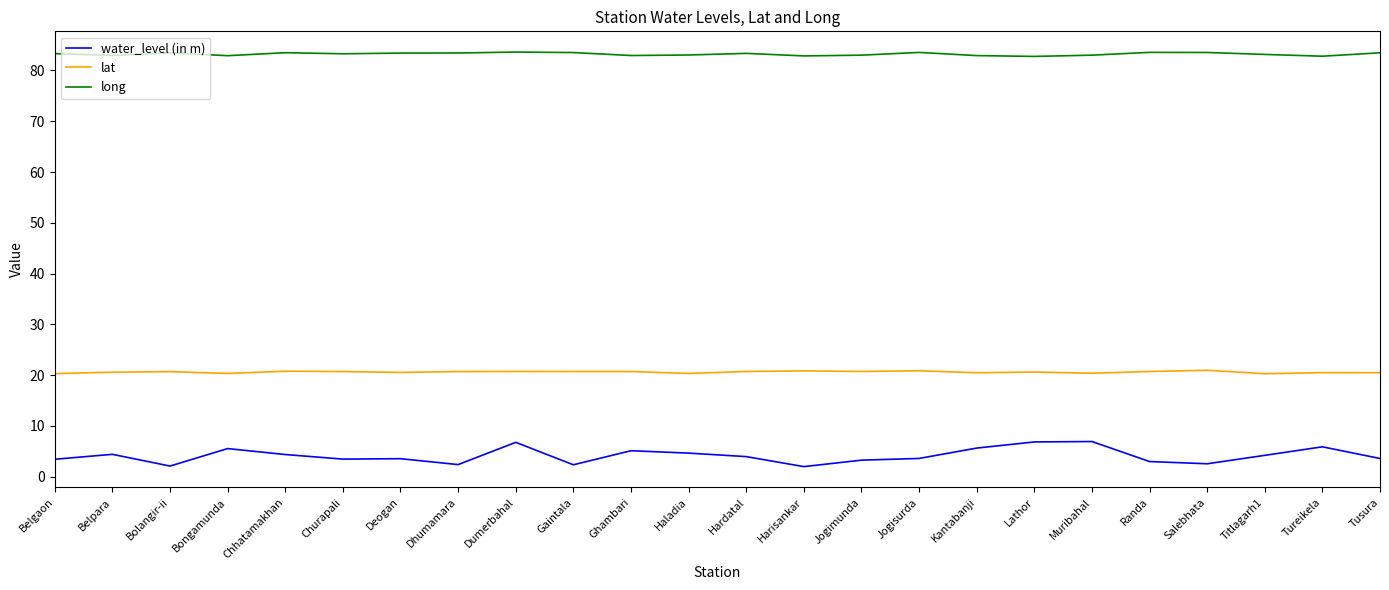

Is it true that long equals 83.3 at Churapali?

True